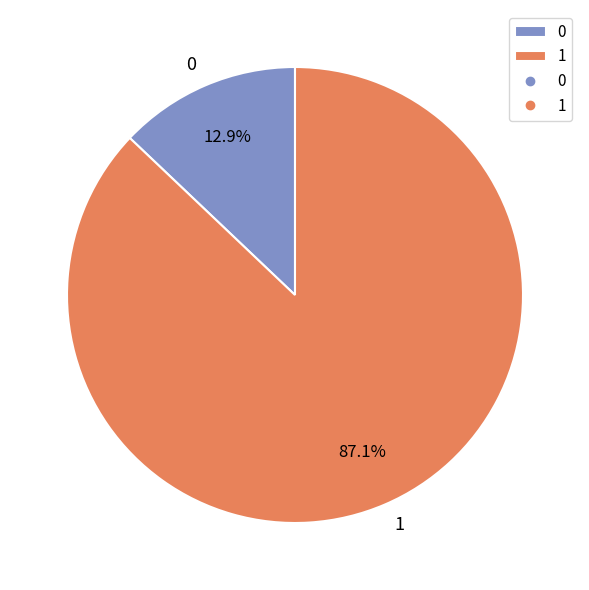

Count the number of slices in the pie.

2